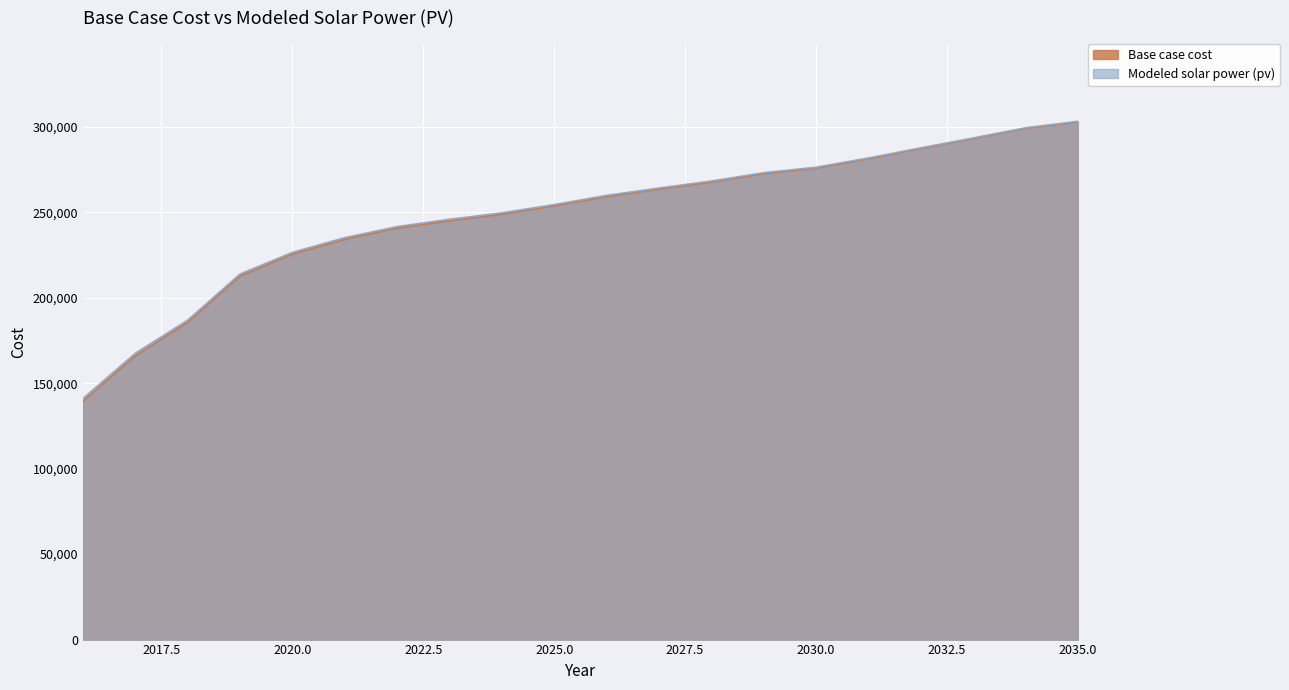

Rank the series by their maximum value, from highest to lowest.

Modeled solar power (pv), Base case cost